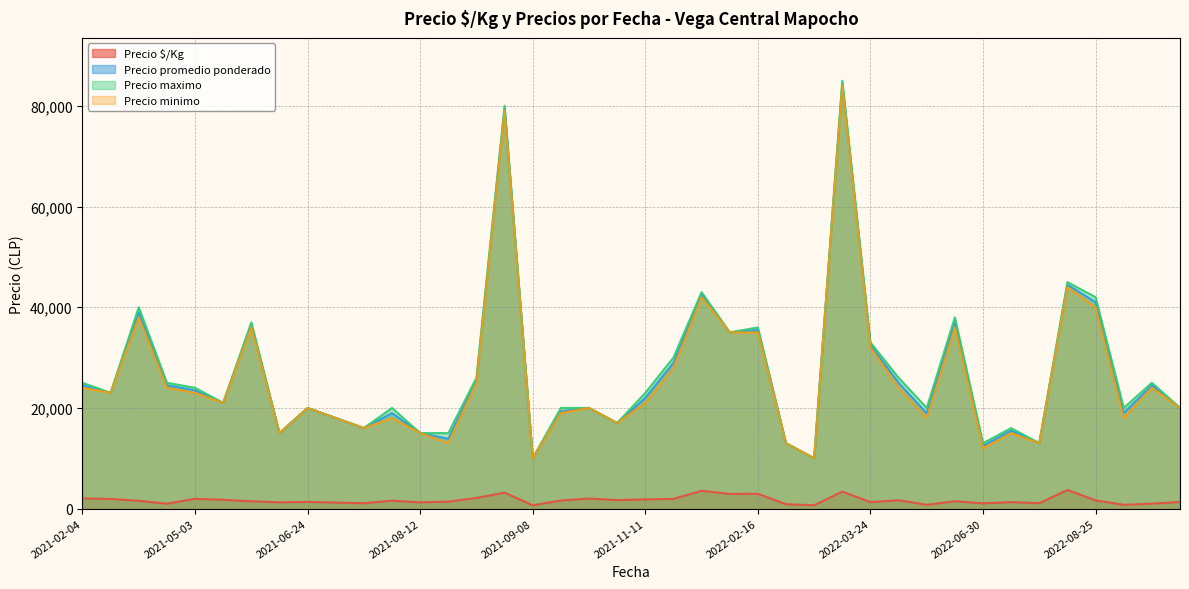

At which label is Precio maximo closest to 47500?

2022-08-09